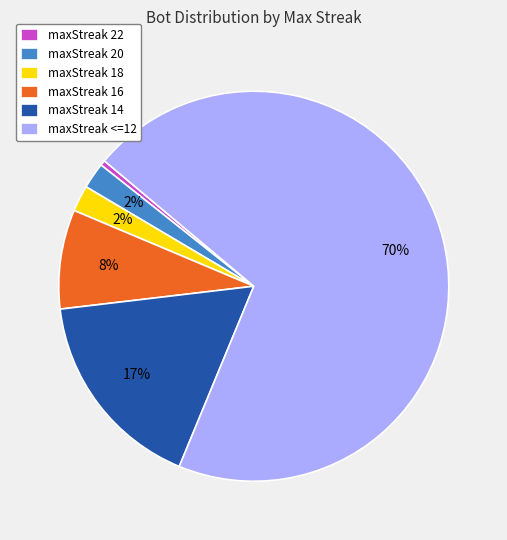

Which slice is the largest?

maxStreak <=12